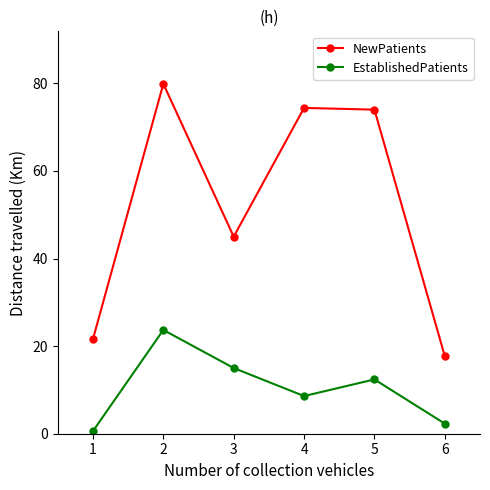

True or false: NewPatients and EstablishedPatients intersect in this chart.

False